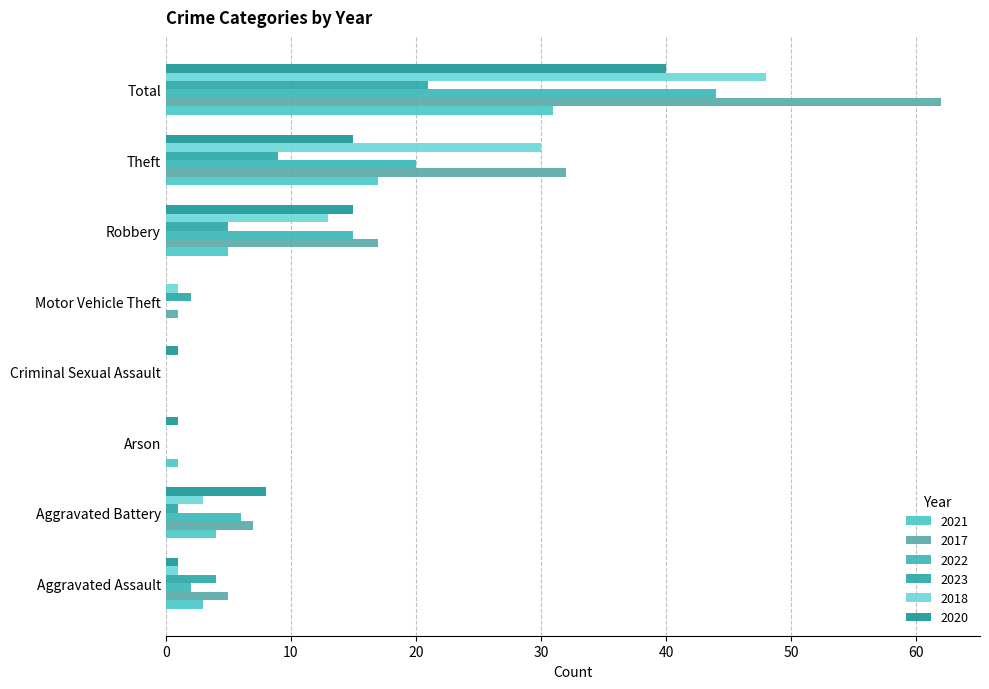

What is the sum of the 2020 values at Motor Vehicle Theft and Aggravated Battery?

8